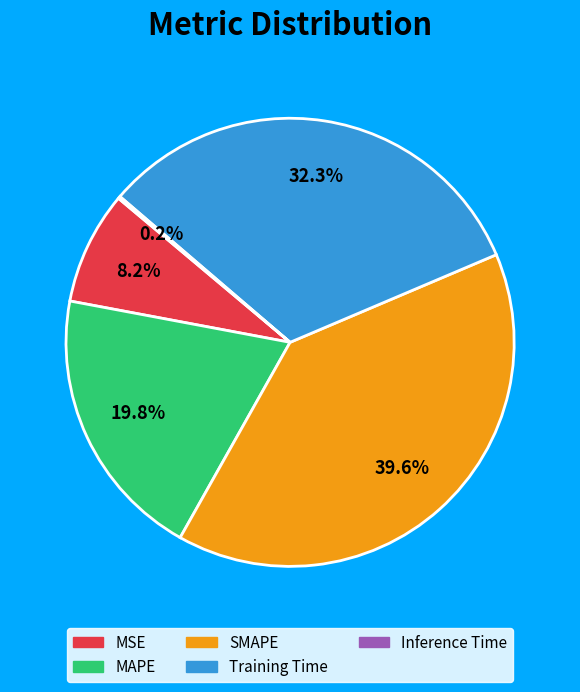

True or false: MSE accounts for 8% of the total.

True